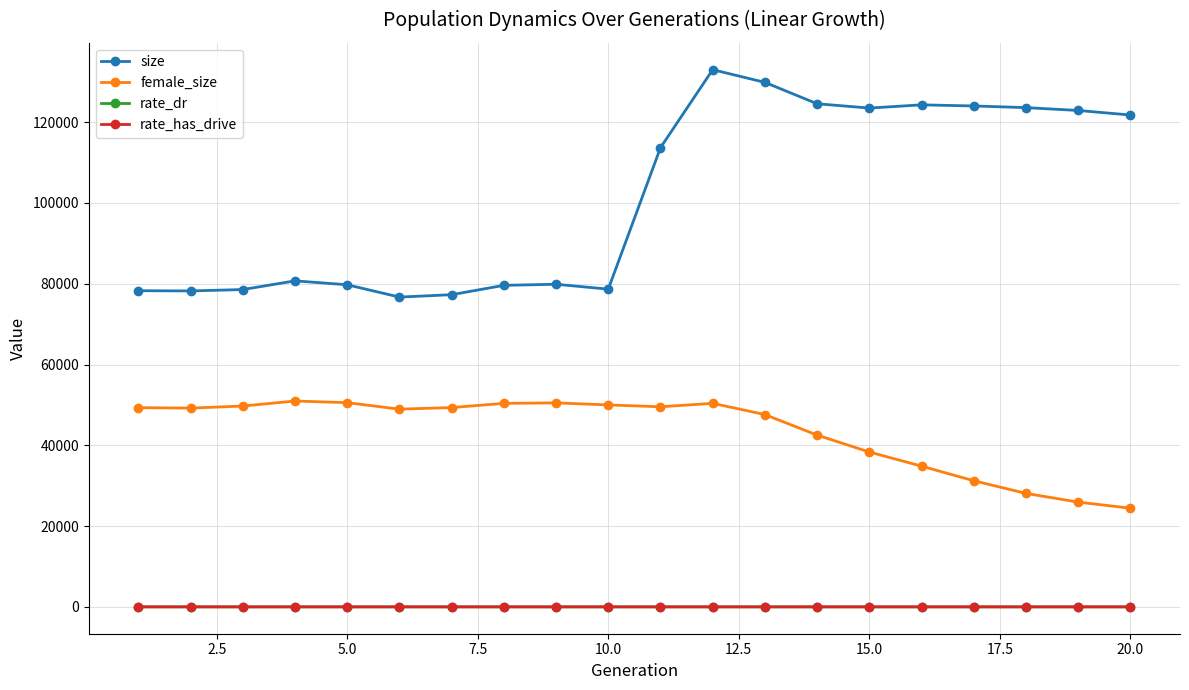

Which series has the largest total across all categories?

size